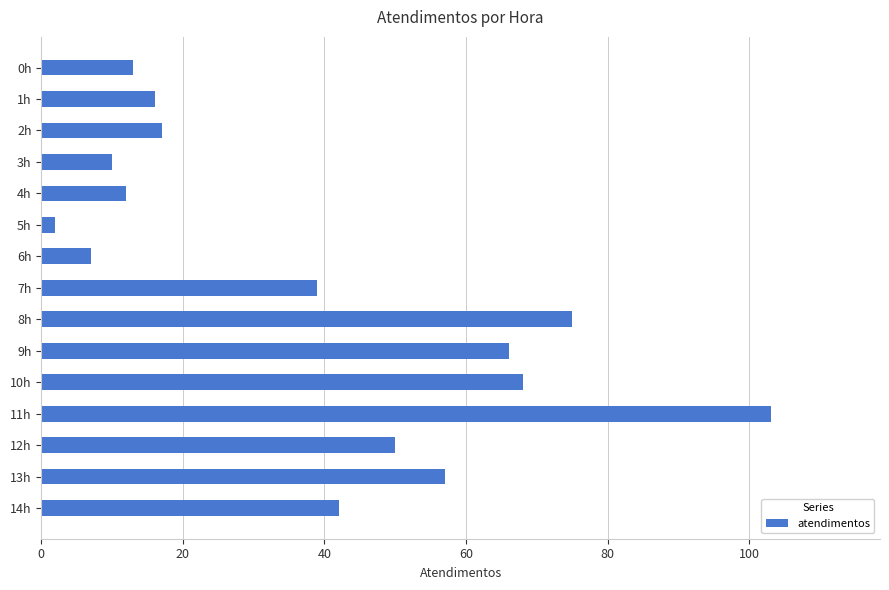

Which has a higher value, 3h or 11h?

11h